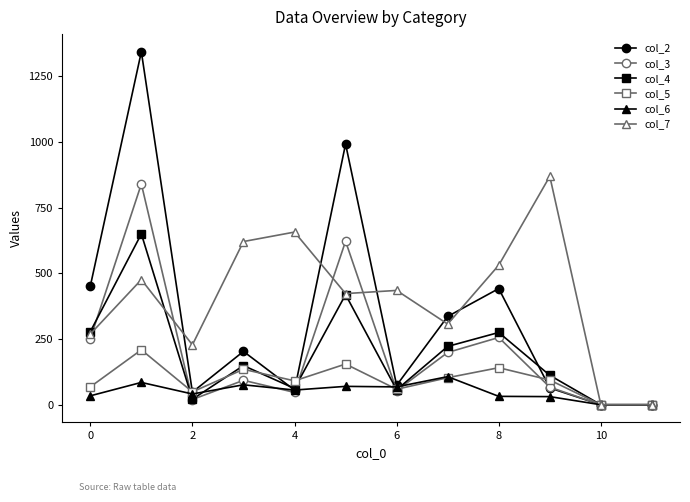

What is the maximum value shown in the chart?

1343